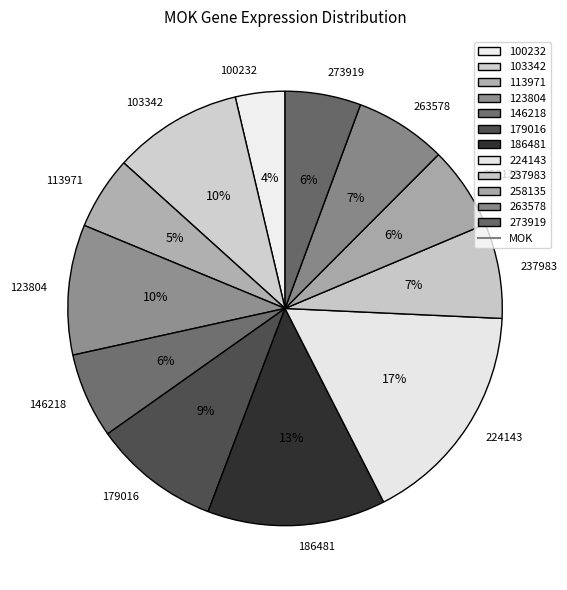

Does 258135 represent more than half of the total?

No